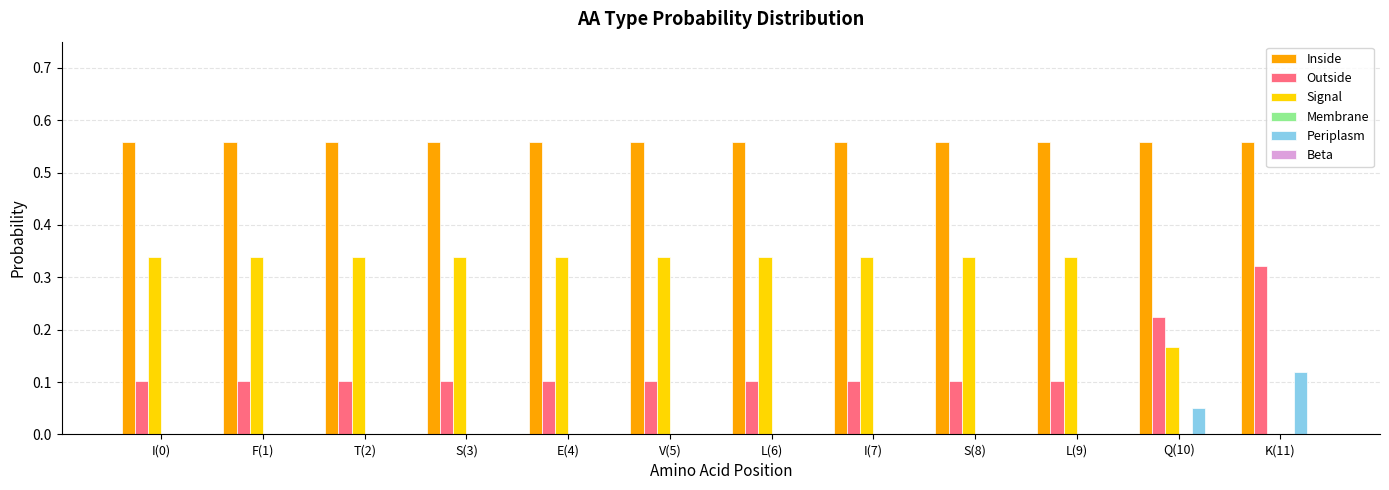

The value of Periplasm at S(8) is 0.0. True or false?

True